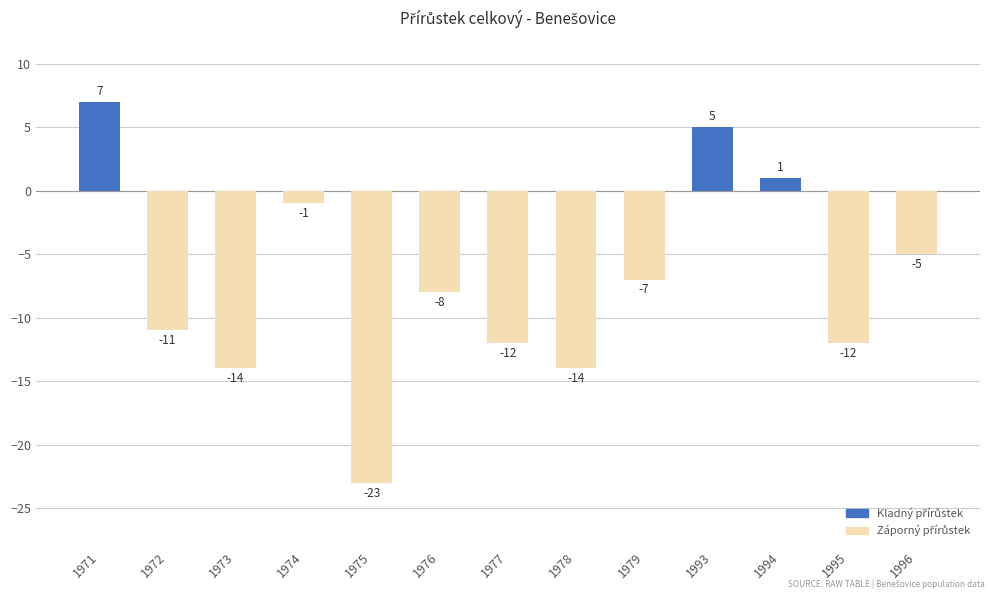

How many bars are there in total?

13